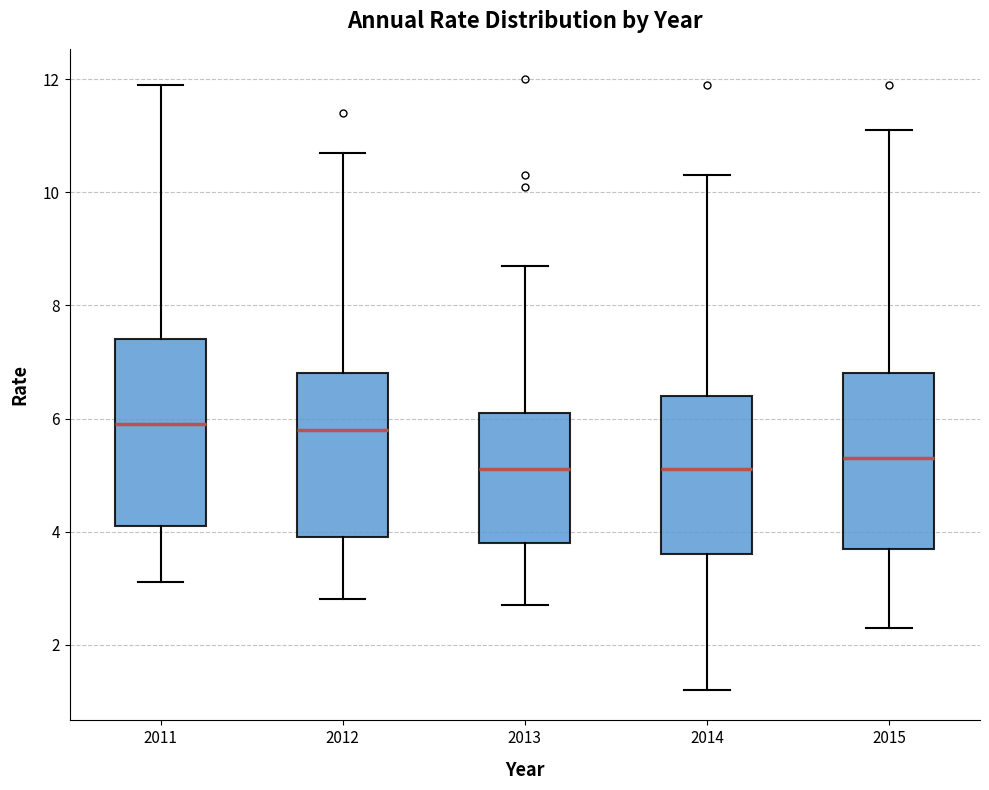

Reading left to right, transcribe this box plot: for each box, give where its median line is, the range the box spans, and where its two whiskers end, as read against the y-axis. The values are not printed on the chart, so give them approximately, as read against the axis.

2011: median 6.0, box 4.2 to 7.4, whiskers 3.2 to 12.0
2012: median 5.8, box 4.0 to 6.8, whiskers 2.8 to 10.8
2013: median 5.2, box 3.8 to 6.2, whiskers 2.8 to 8.8
2014: median 5.2, box 3.6 to 6.4, whiskers 1.2 to 10.4
2015: median 5.4, box 3.8 to 6.8, whiskers 2.4 to 11.2